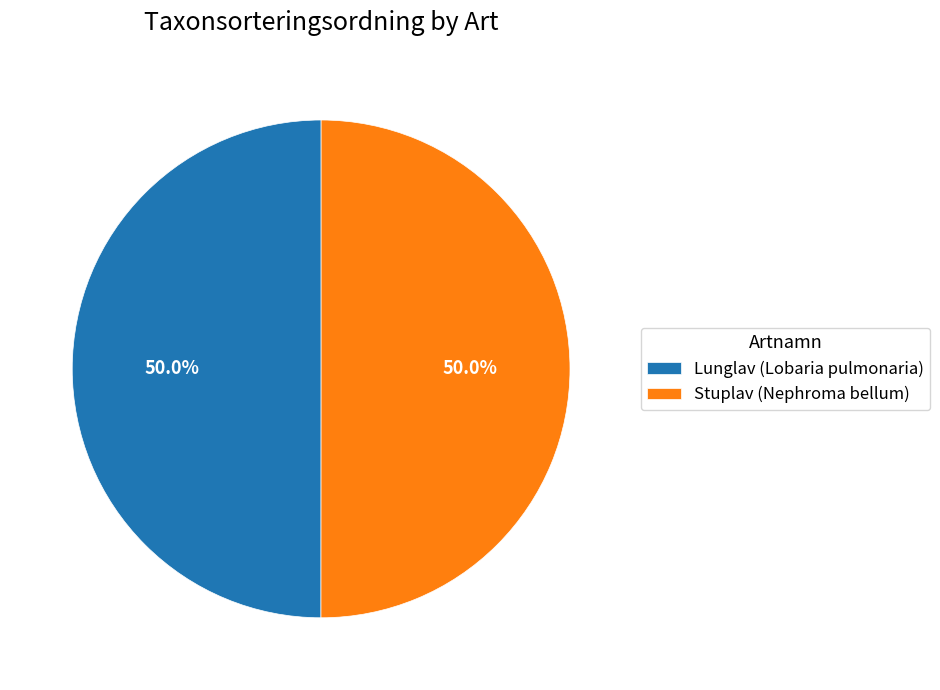

Approximately how many times larger is the value at Stuplav (Nephroma bellum) compared to Lunglav (Lobaria pulmonaria)?

1.0